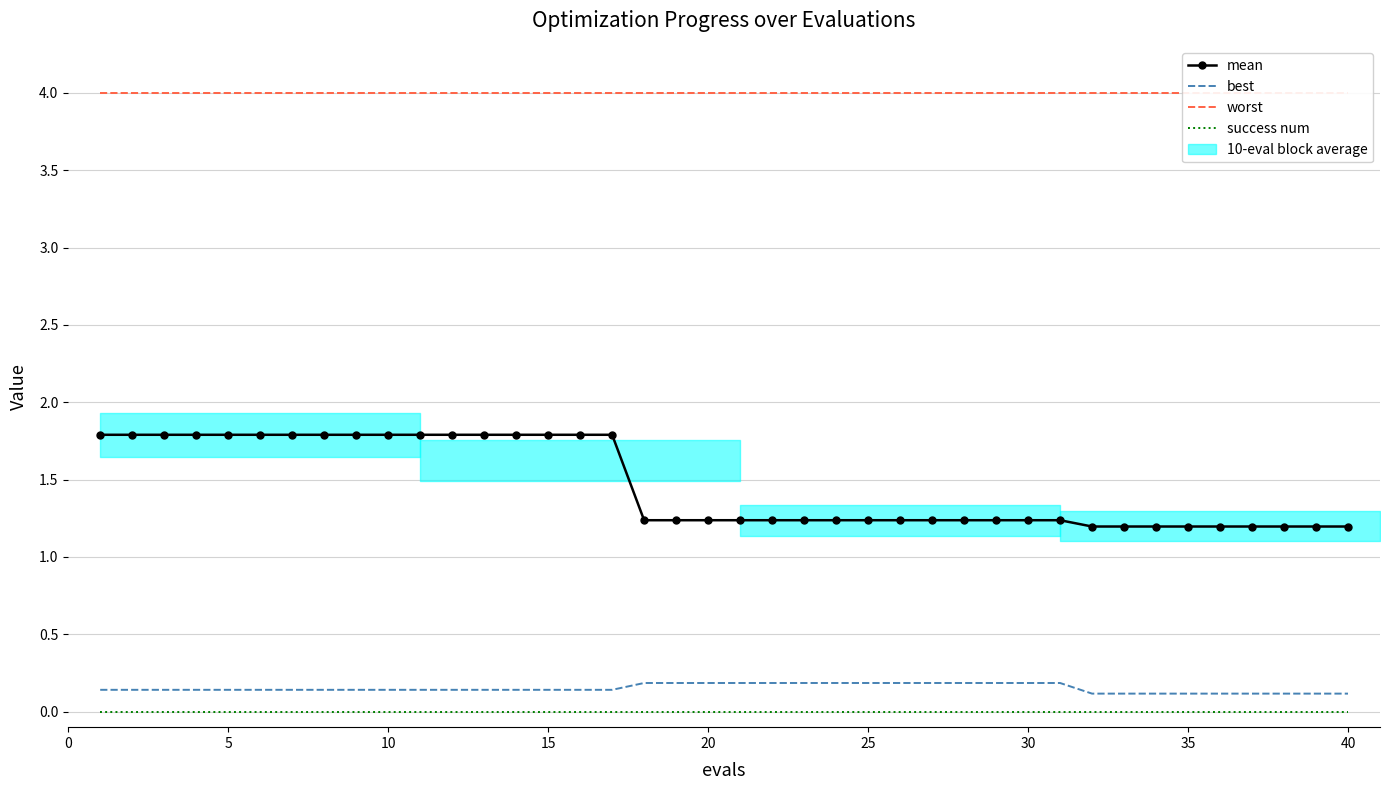

True or false: best and worst intersect in this chart.

False